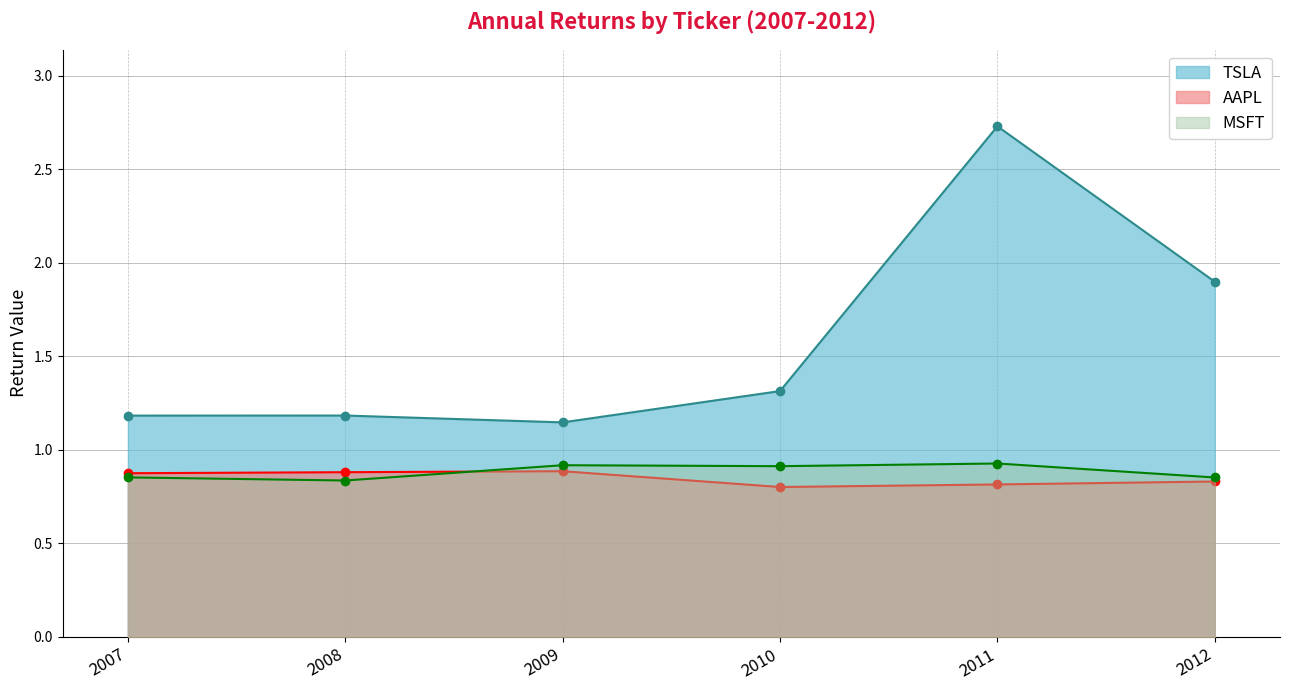

At 2008, list the series in order from smallest to largest.

MSFT, AAPL, TSLA